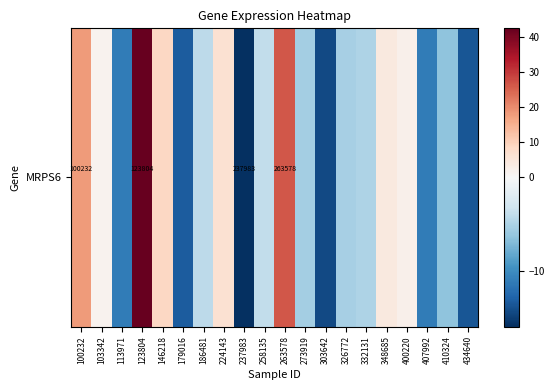

Reading left to right, extract all data points from this chart.

17.9	1.6	-11.2	42.4	8.8	-13.3	-4.2	6.4	-16.0	-4.0	26.4	-5.4	-14.4	-5.3	-4.9	4.1	2.2	-11.2	-6.4	-13.6